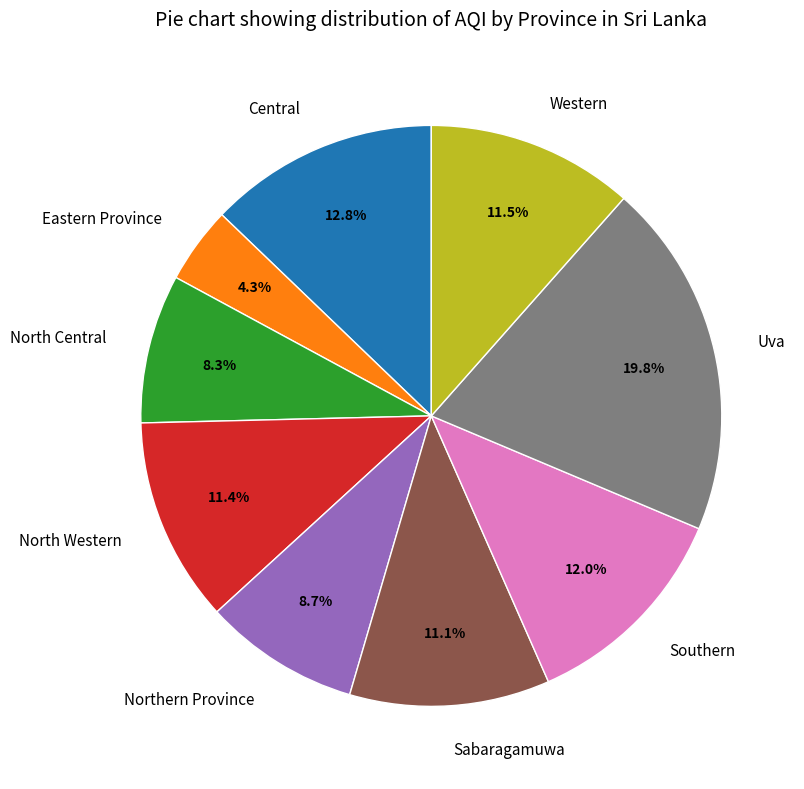

Which category has the smallest portion of the pie?

Eastern Province